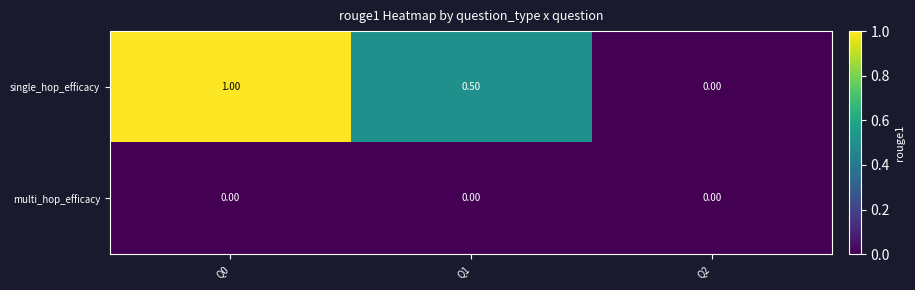

What is the average value of the single_hop_efficacy series?

0.5